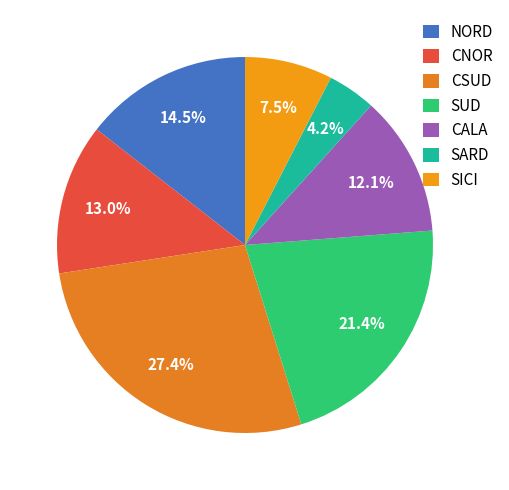

How many segments does this pie chart have?

7